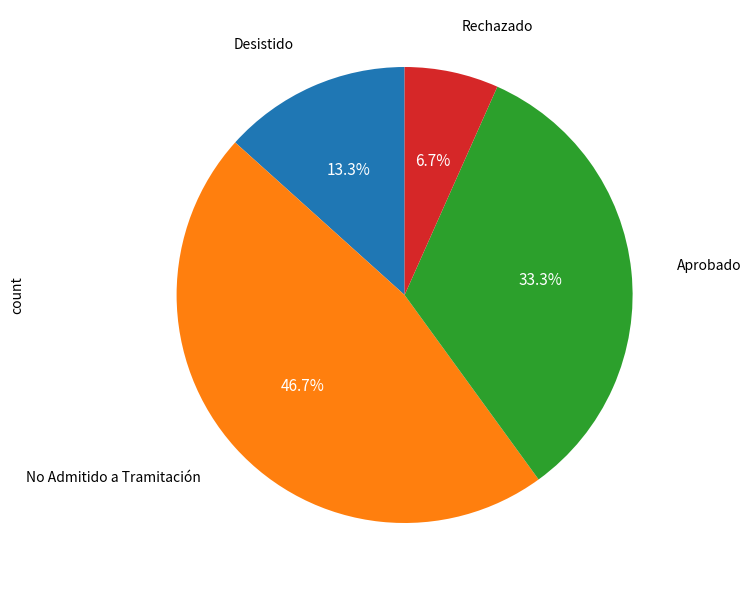

Is there a majority slice in this chart?

No